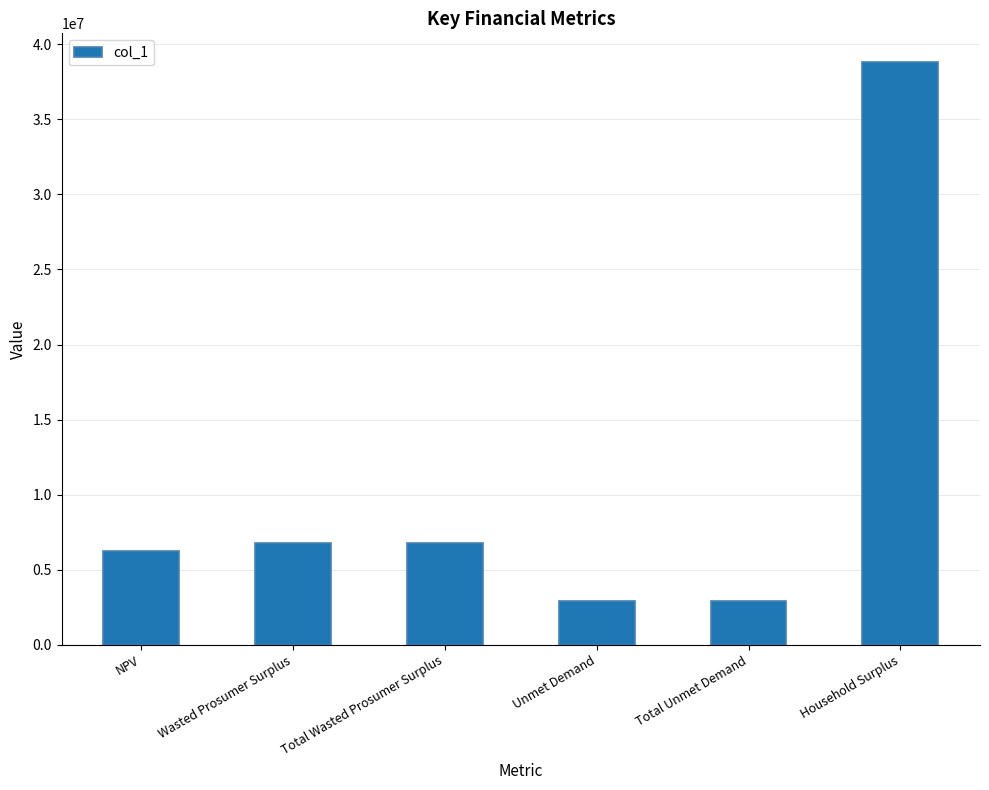

Reading left to right, what are all the values shown in this chart?

NPV=6263382.2	Wasted Prosumer Surplus=6767152.3	Total Wasted Prosumer Surplus=6767152.3	Unmet Demand=2916902.9	Total Unmet Demand=2916902.9	Household Surplus=38779082.1